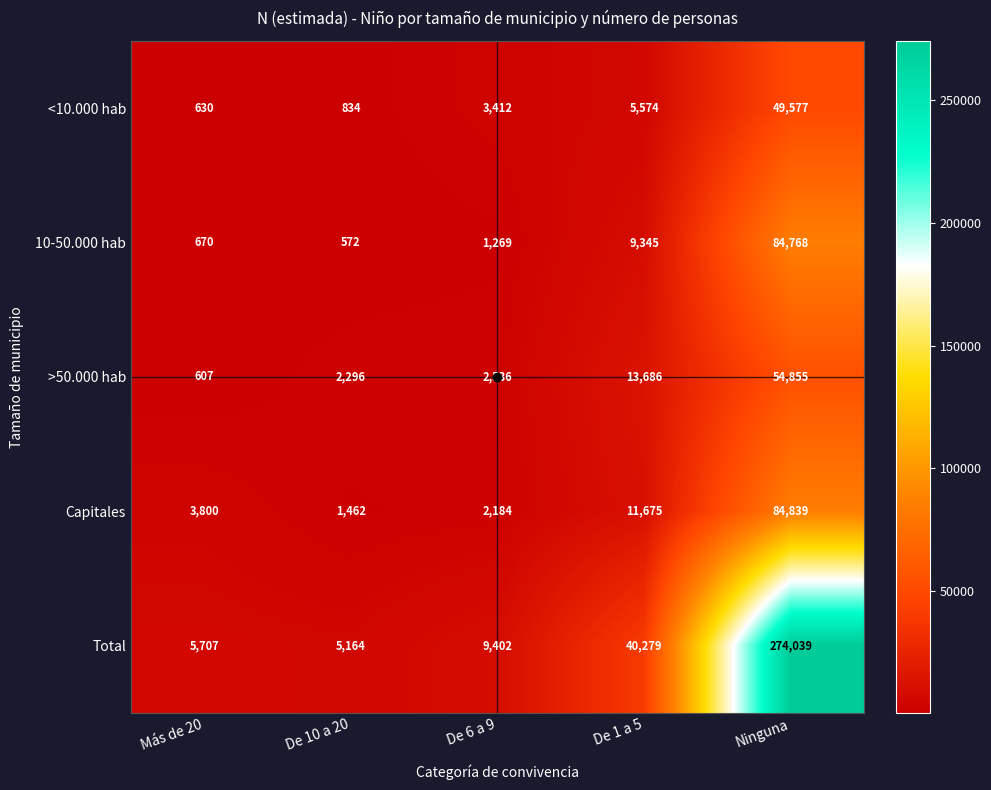

What is the maximum value shown in the chart?

274039